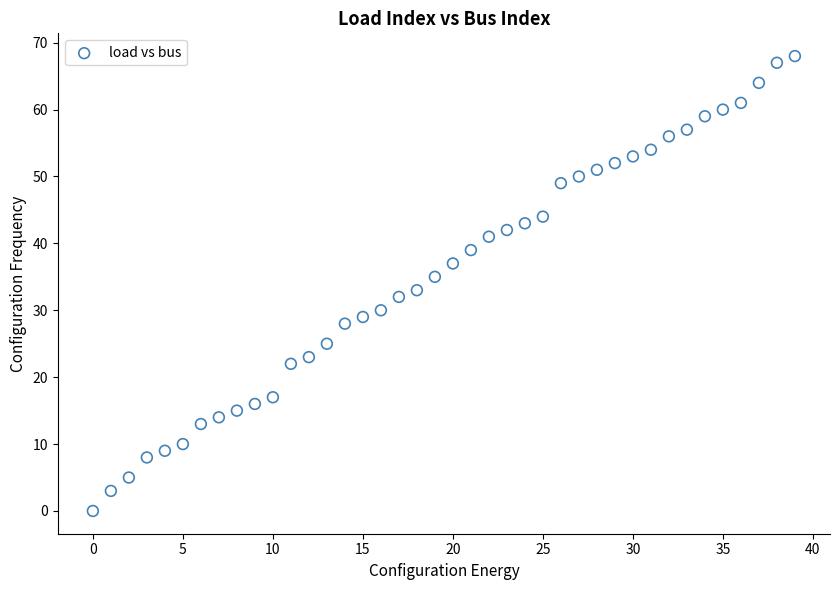

What is the range of Y values (max minus min)?

68